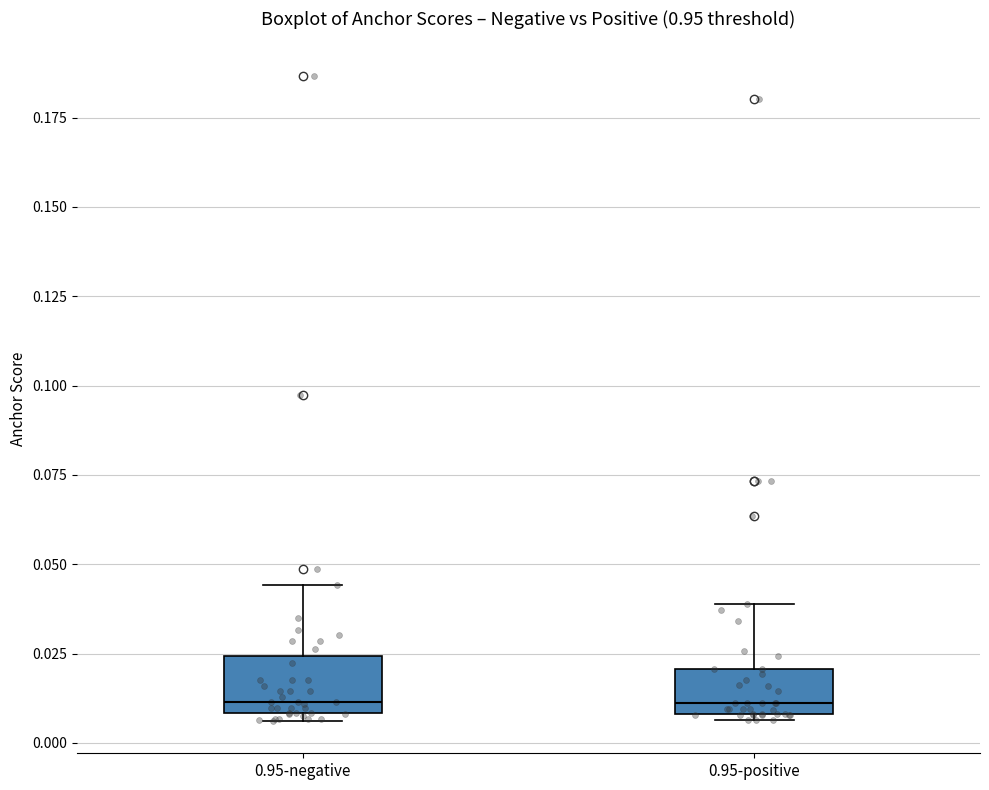

Reading left to right, read every box against the y-axis: the position of its median line, the range the box covers, and the ends of its whiskers. The values are not printed on the chart, so give them approximately, as read against the axis.

0.95-negative: median 0.010 (just above the box's lower edge), box 0.010 to 0.025, whiskers 0.005 to 0.045
0.95-positive: median 0.010 (just above the box's lower edge), box 0.010 to 0.020, whiskers 0.005 to 0.040